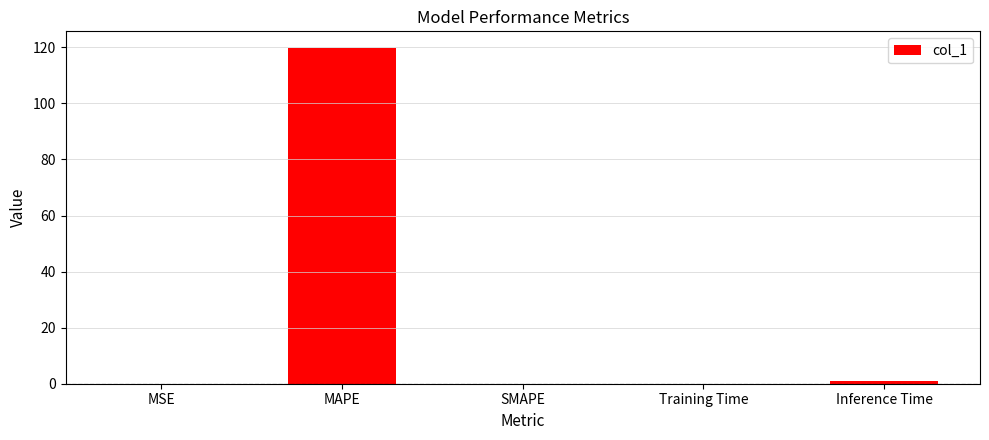

The value at MAPE is 182.8. True or false?

False